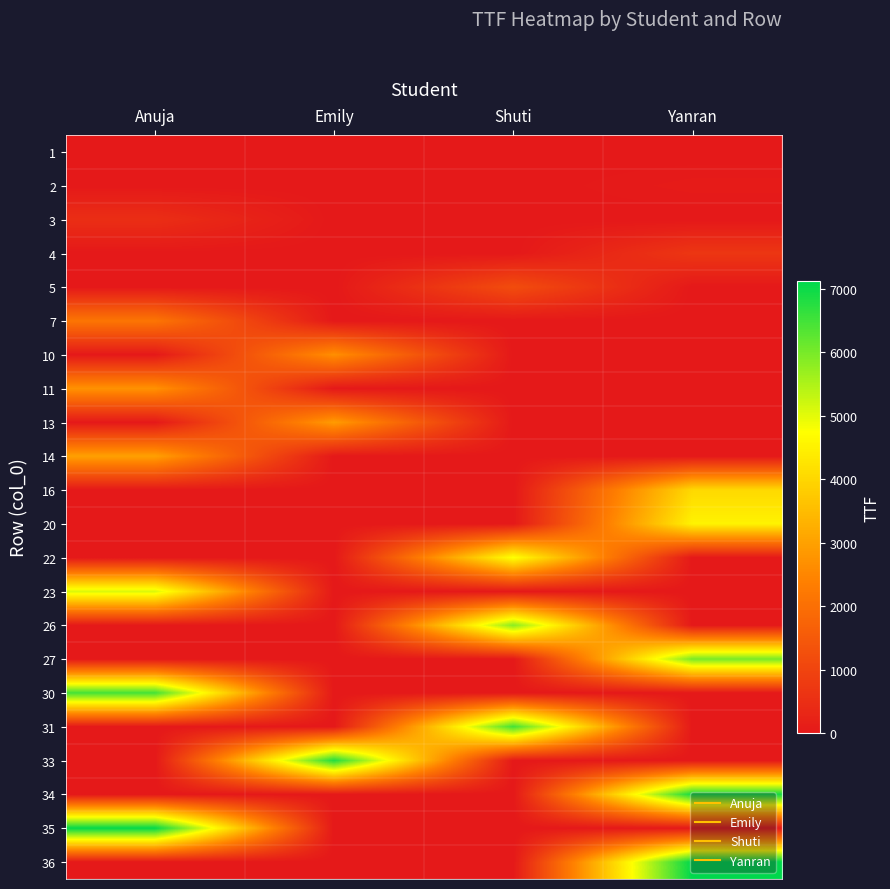

What is the spread (max minus min) of values at Yanran?

7125